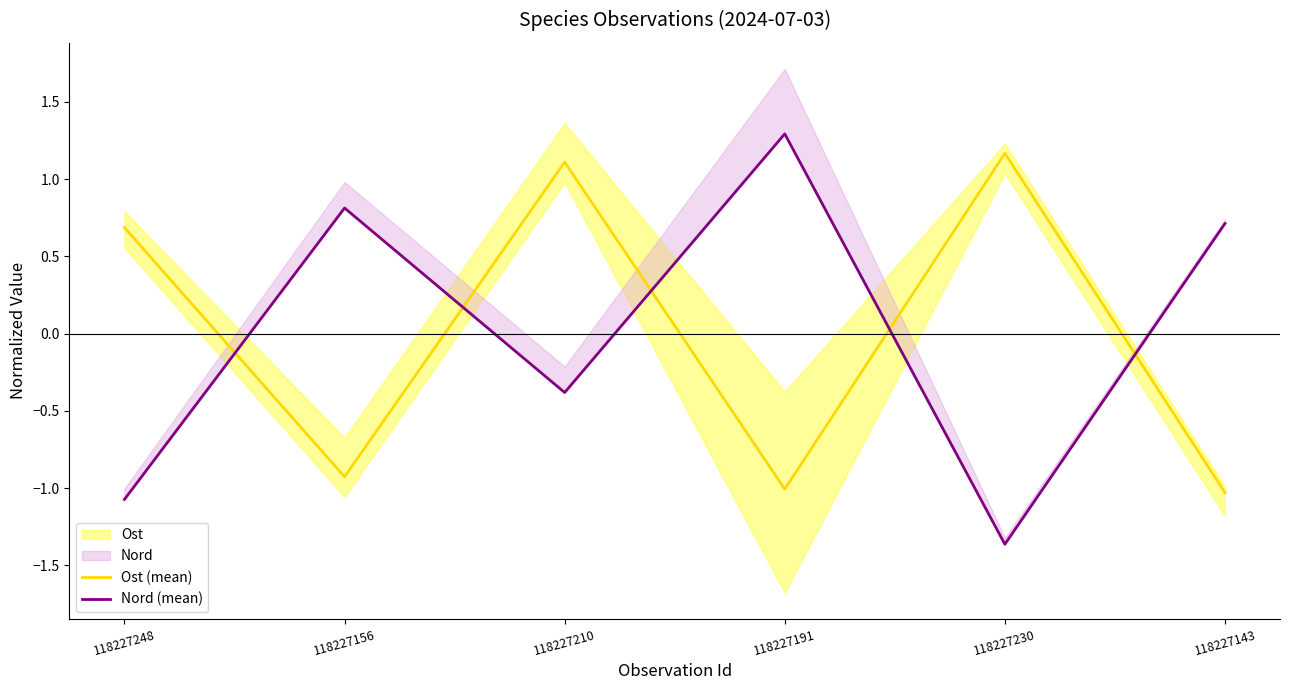

At how many categories does at least one series exceed 0?

6